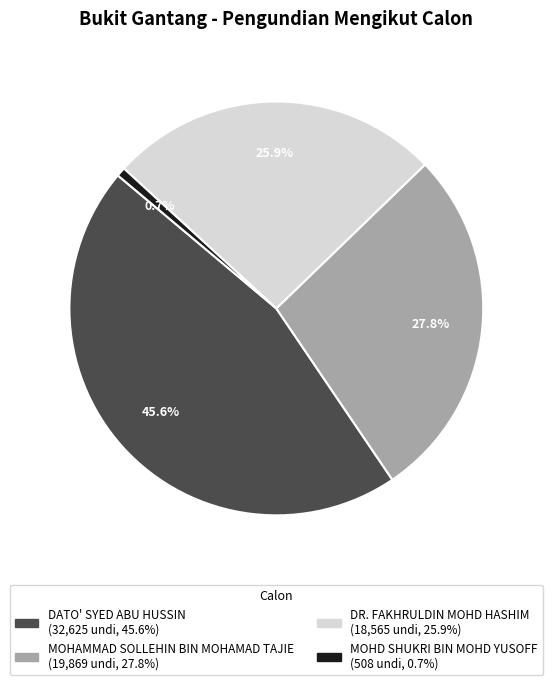

To the nearest percent, what percentage of the pie is MOHAMMAD SOLLEHIN BIN MOHAMAD TAJIE?

28%